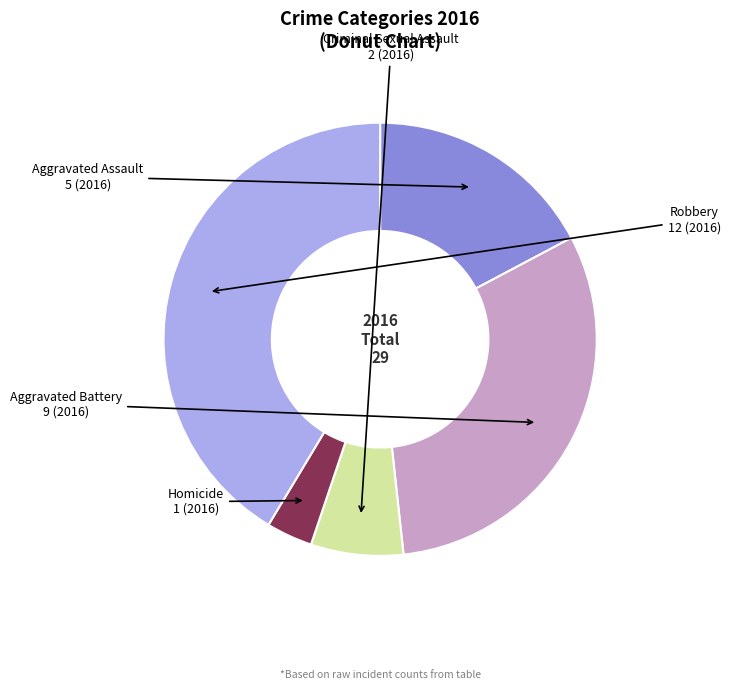

Which has a higher value, Homicide or Aggravated Battery?

Aggravated Battery